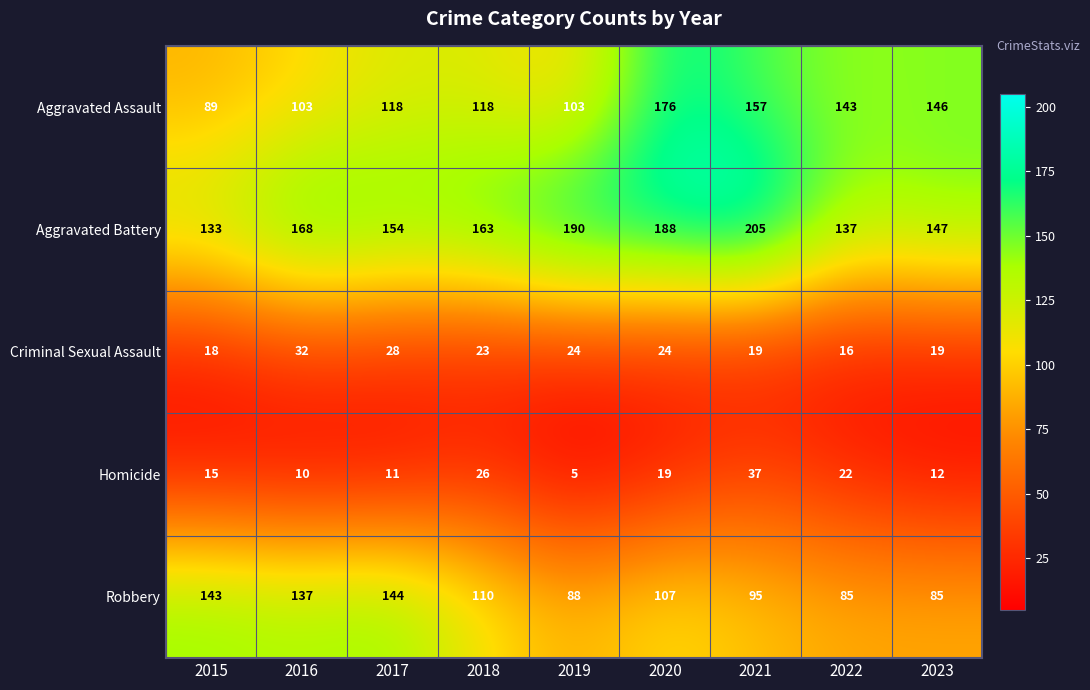

List the series in order of their peak value, highest first.

Aggravated Battery, Aggravated Assault, Robbery, Homicide, Criminal Sexual Assault